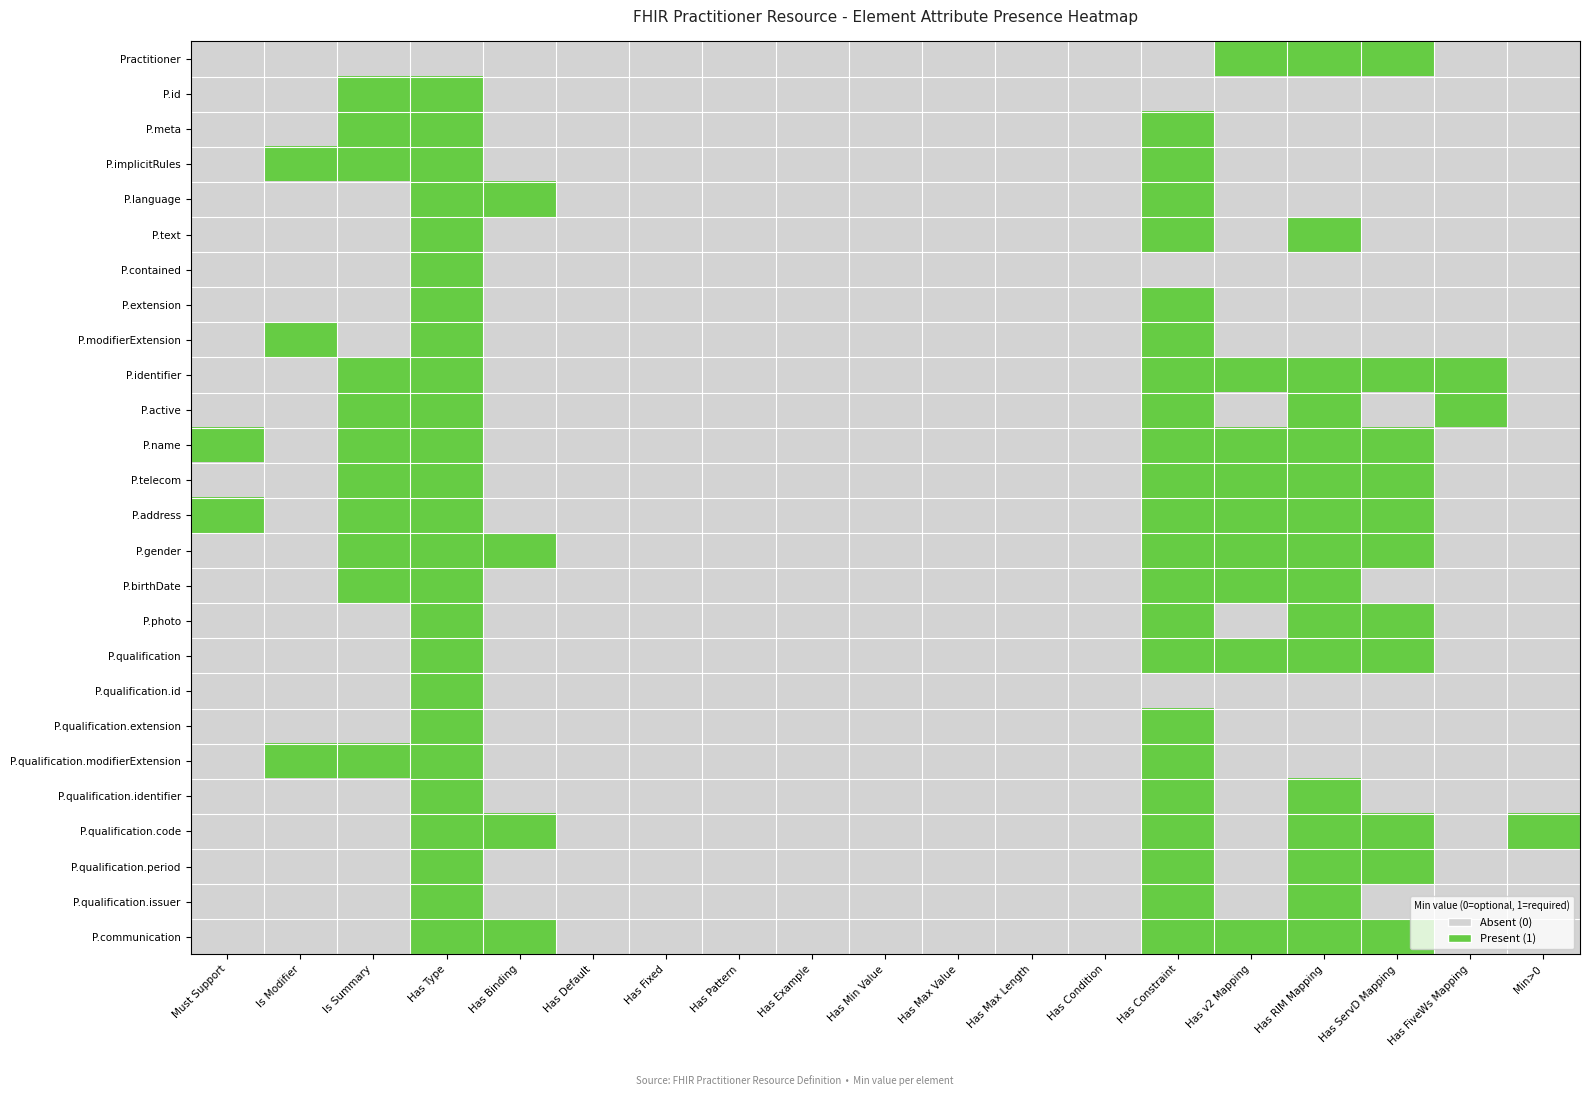

Which series changed the most between Has Type and Has Fixed?

P.id